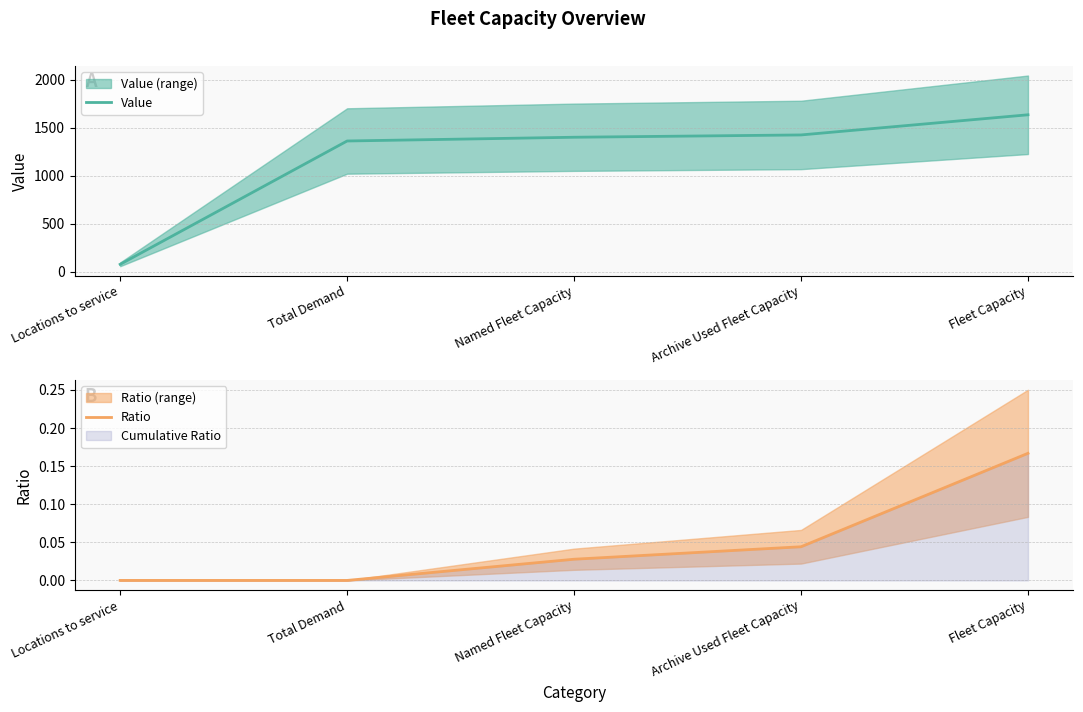

At which category is the sum across all series the highest?

Fleet Capacity